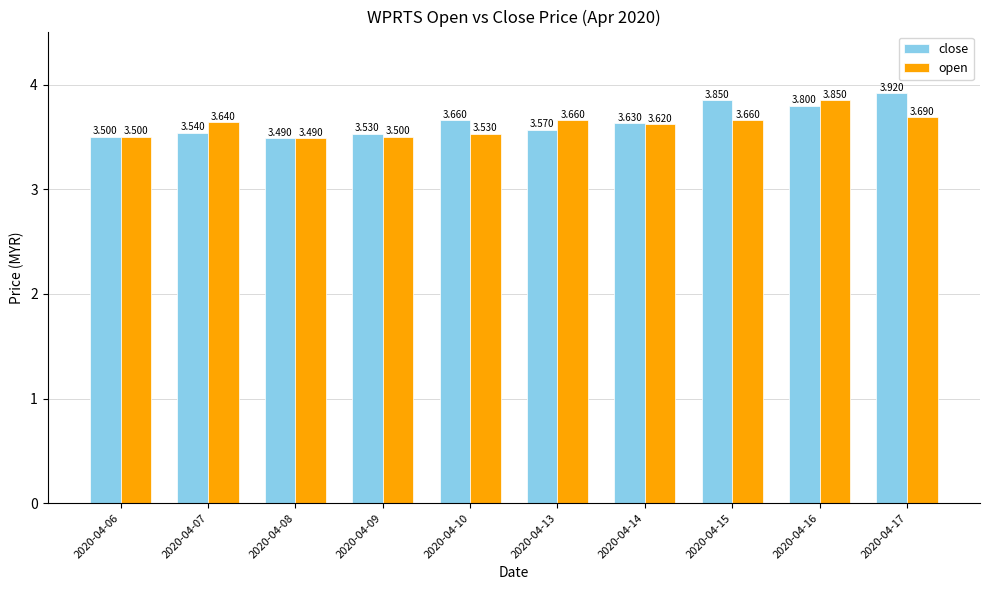

Which series has the largest total across all categories?

close